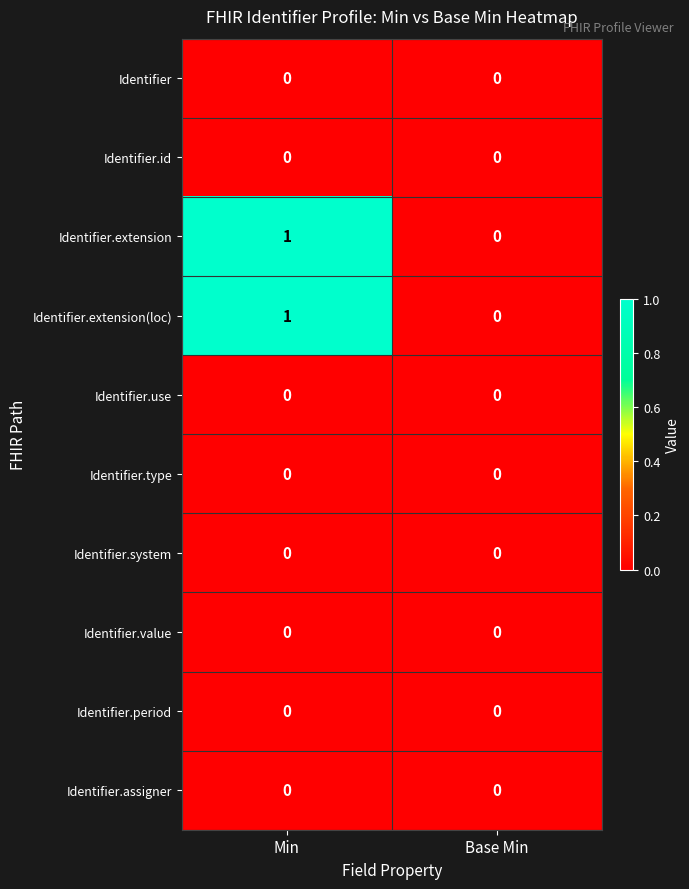

Count the number of data series in this chart.

10